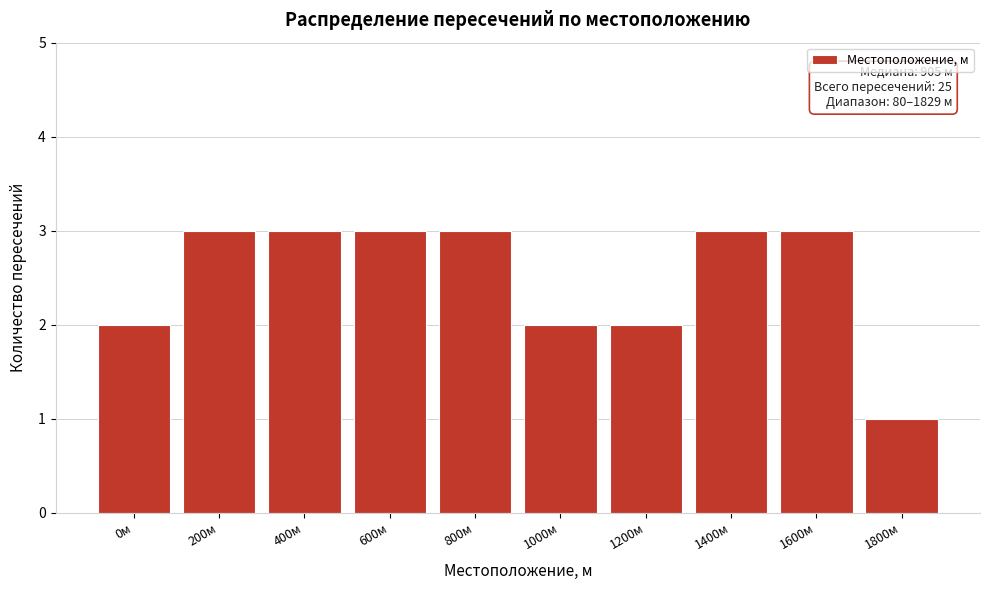

Reading left to right, extract all data points from this chart.

2	3	3	3	3	2	2	3	3	1